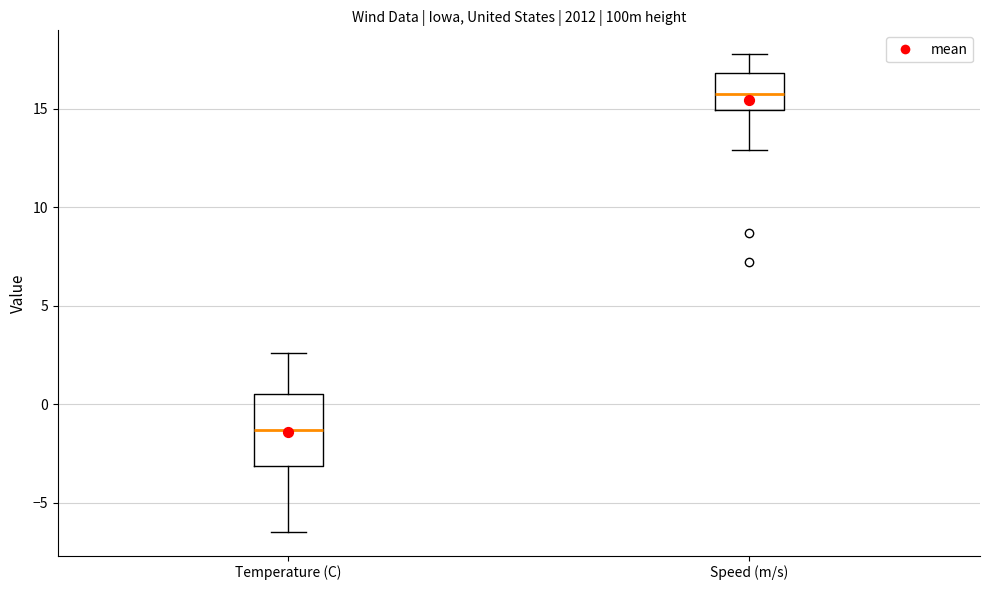

Comparing the boxes themselves (not the whiskers), which one is the tallest?

Temperature (C)